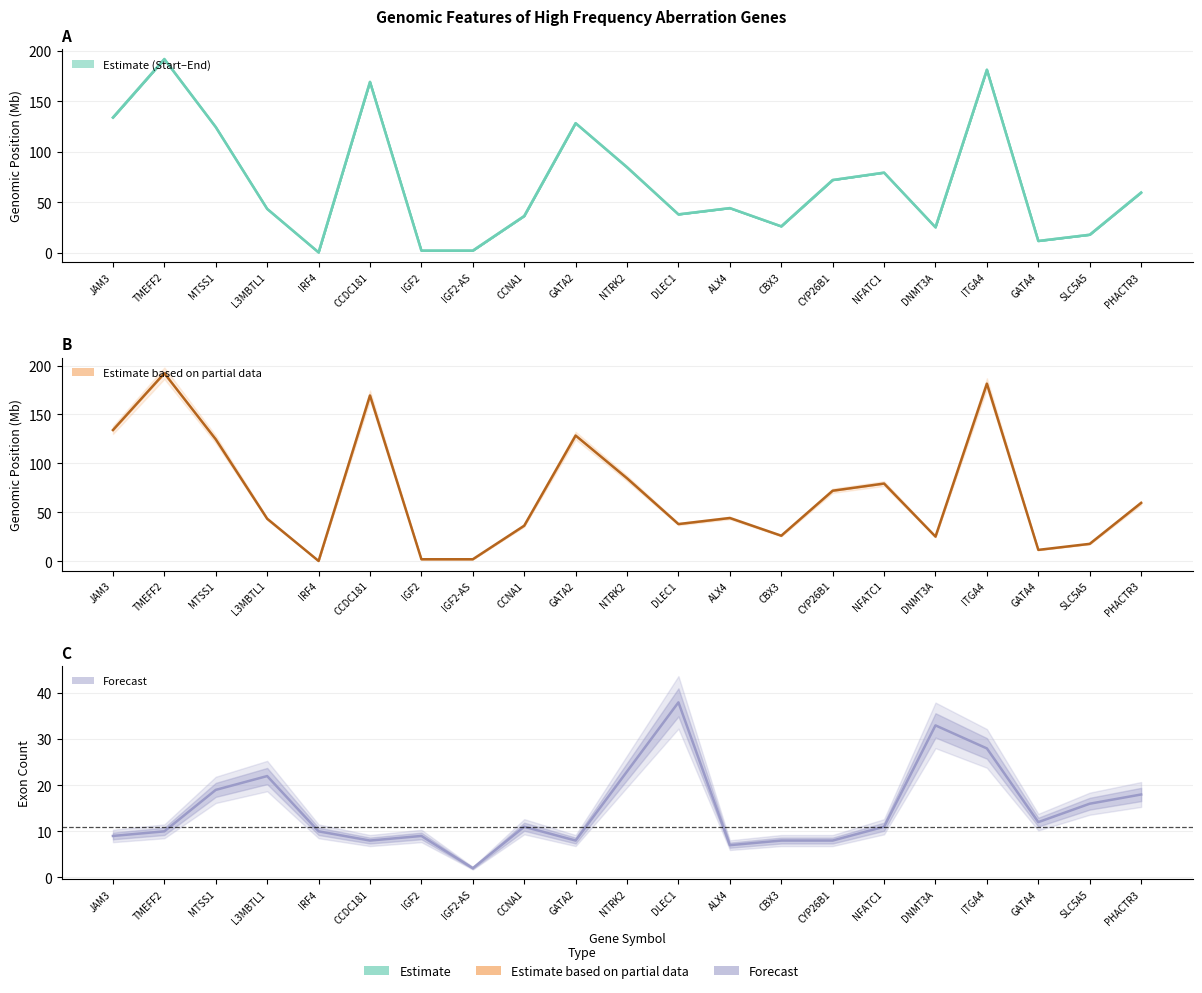

What is the sum of the exon_count values at CCNA1 and JAM3?

20.0